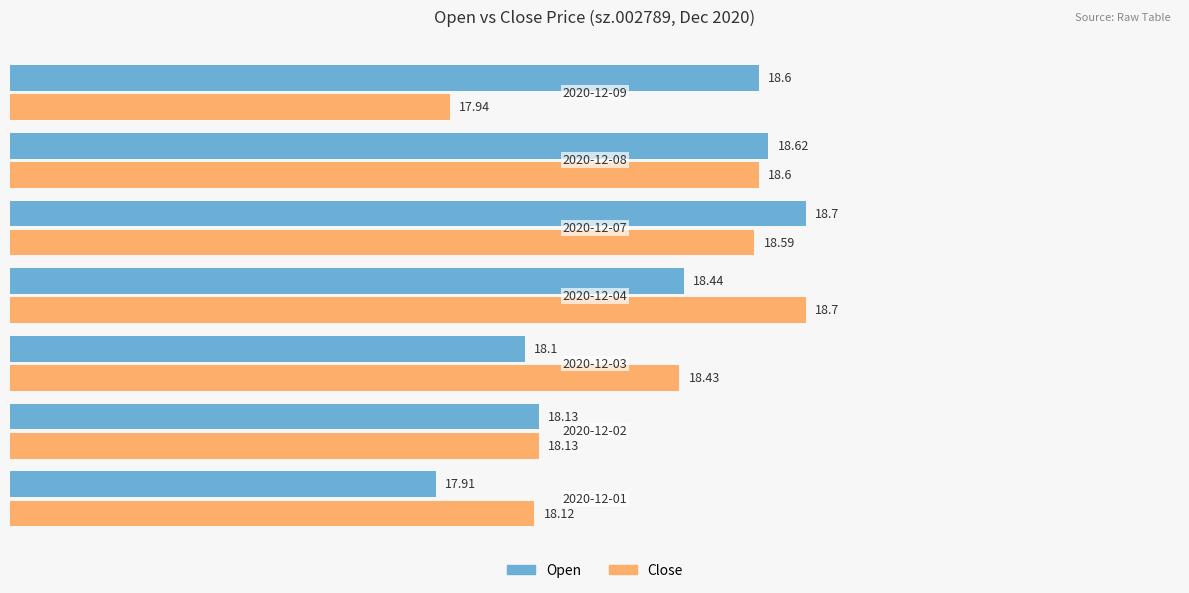

How many distinct data groups are displayed?

2